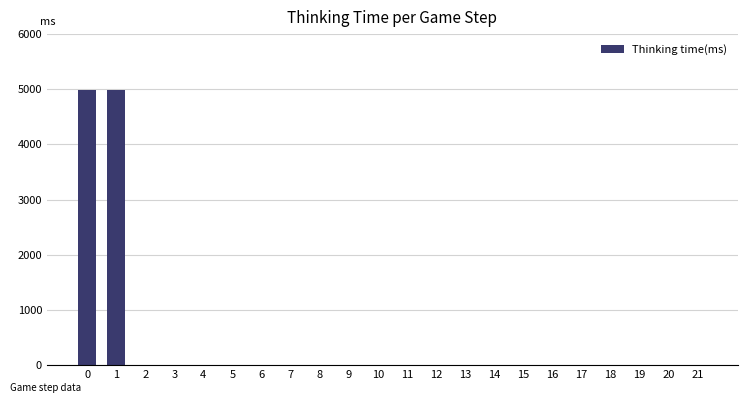

What is the change in value from 1 to 3?

-4982